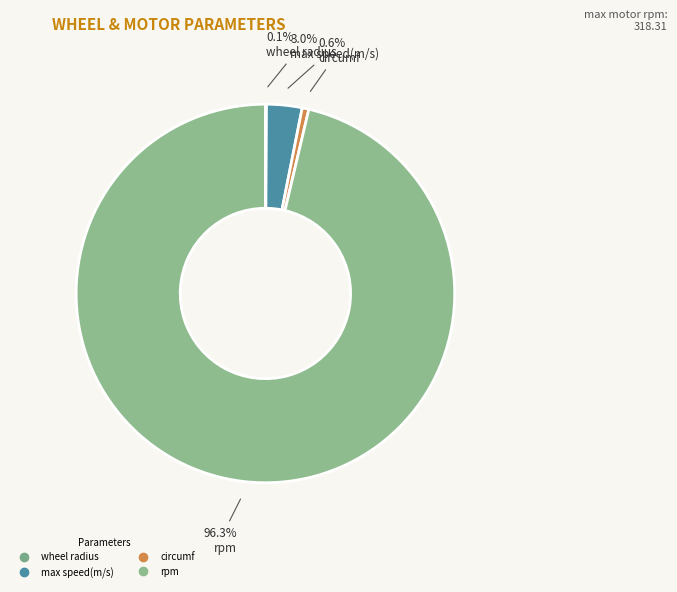

What percentage is the max speed(m/s) slice, to the nearest percent?

3%